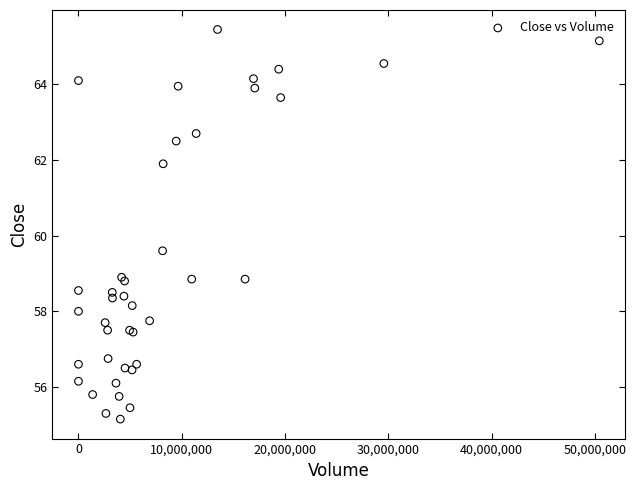

What Y value in the scatter plot is closest to 60?

59.6